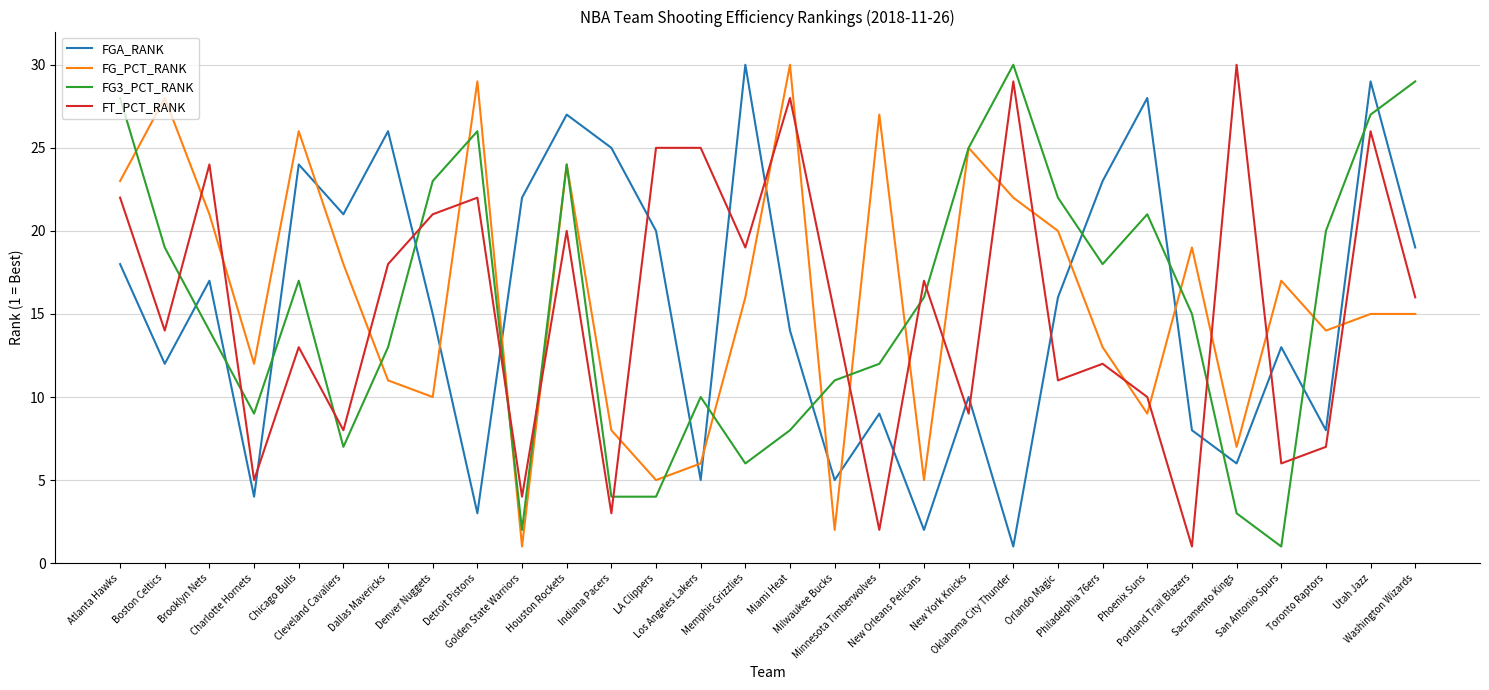

How many values in the FGA_RANK series are below 16?

15